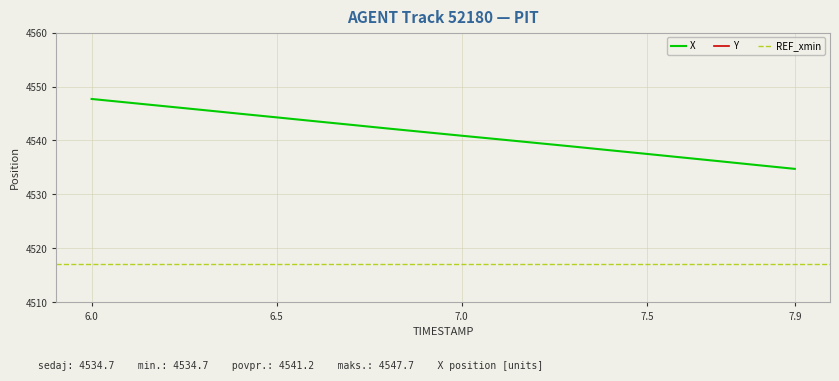

How many data points in X are above 4541?

10